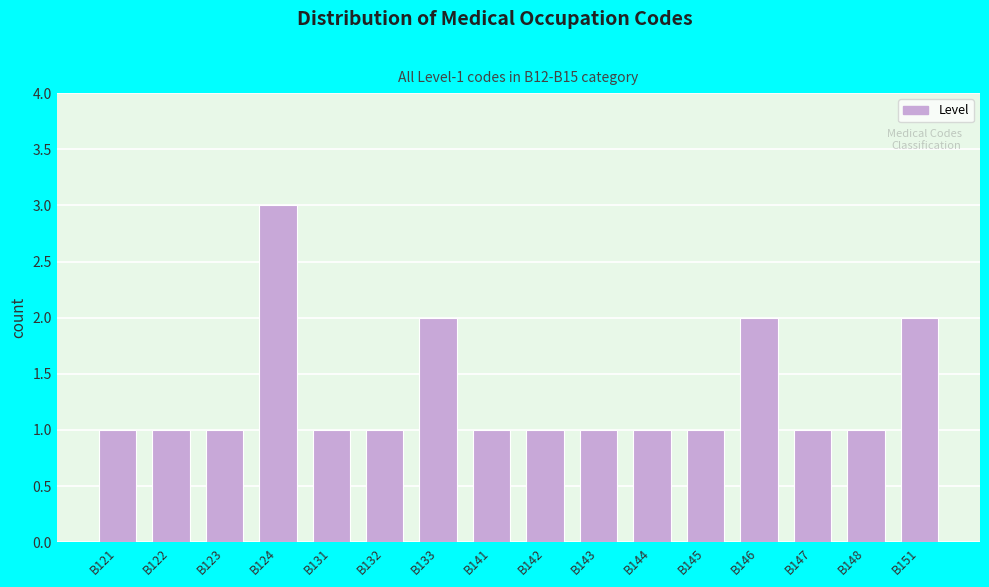

Reading left to right, transcribe all the data shown in this chart.

1	1	1	3	1	1	2	1	1	1	1	1	2	1	1	2